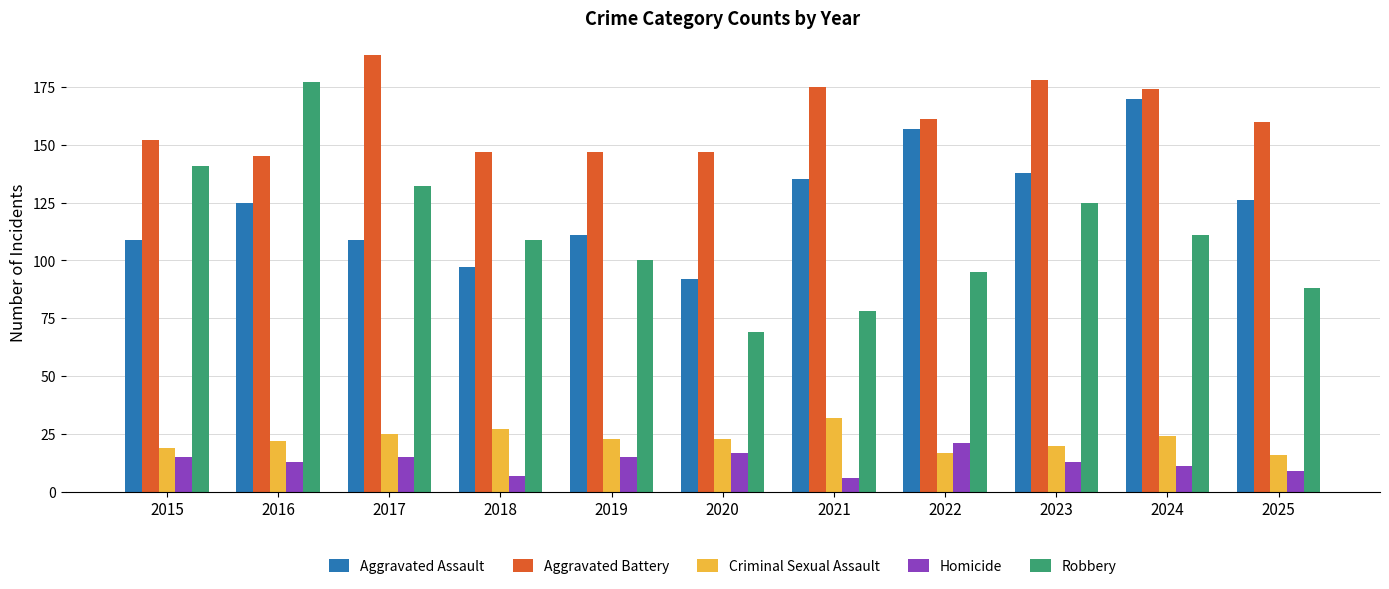

What is the sum of the Aggravated Battery values at 2021 and 2020?

322